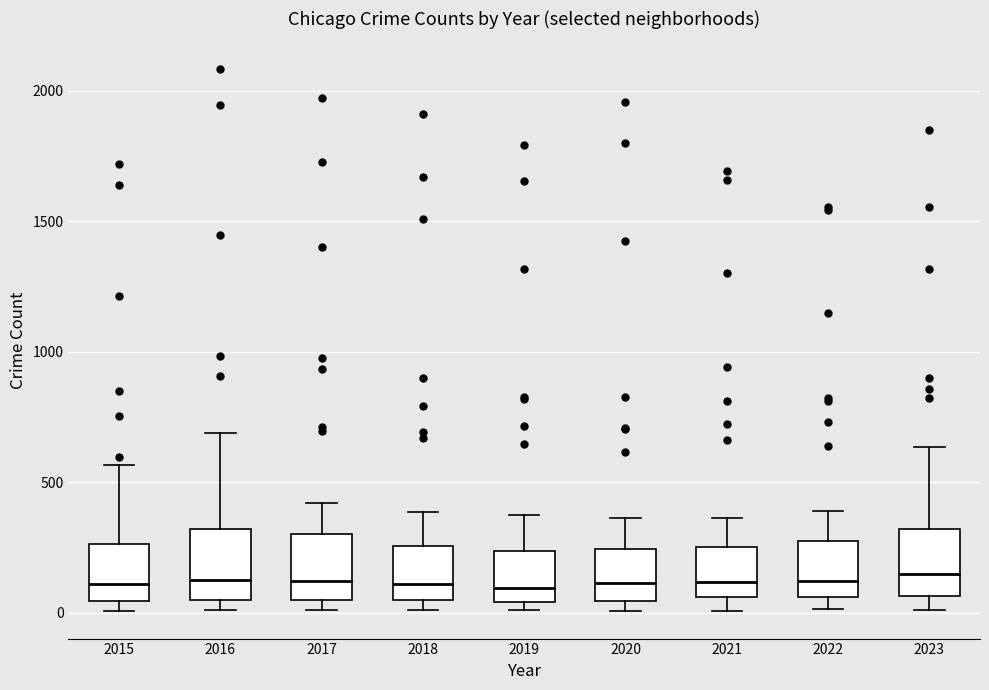

Where does the median line of the box at x = 2017 sit on the y-axis? The values are not printed on the chart, so give them approximately, as read against the axis.

100